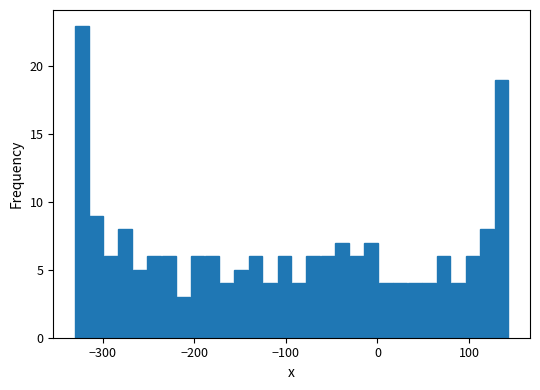

Around what value on the x-axis is the tallest bar? Give the approximate position of its centre, as read against the axis.

-320